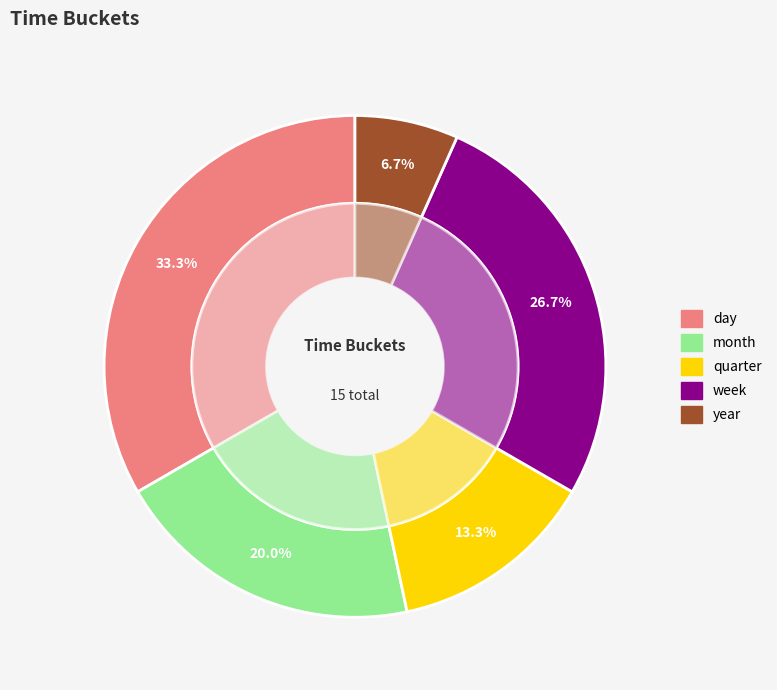

To the nearest percent, what is the combined percentage of quarter and week?

40%